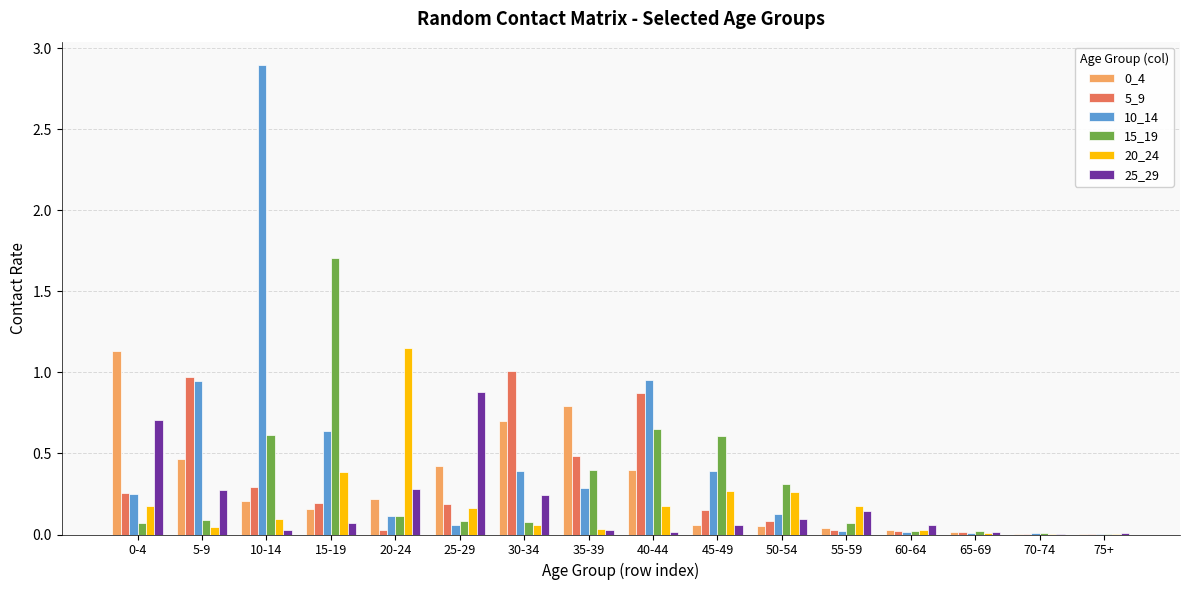

How many categories are shown in the chart?

16